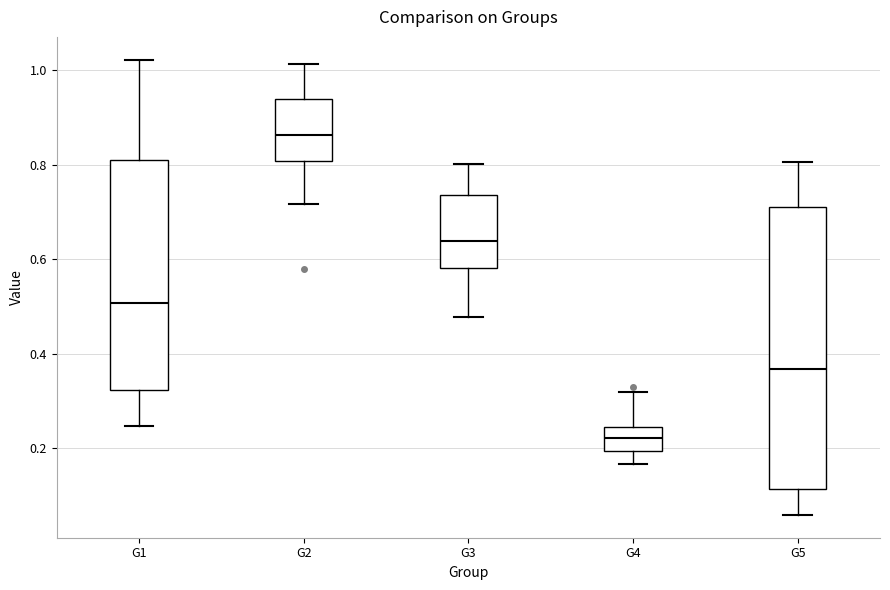

Where does the median line of the box for G1 sit on the y-axis? The values are not printed on the chart, so give them approximately, as read against the axis.

0.50